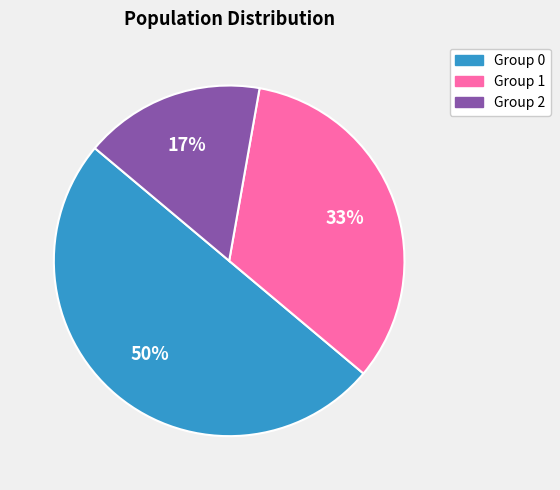

To the nearest percent, what portion does Group 1 represent?

33%